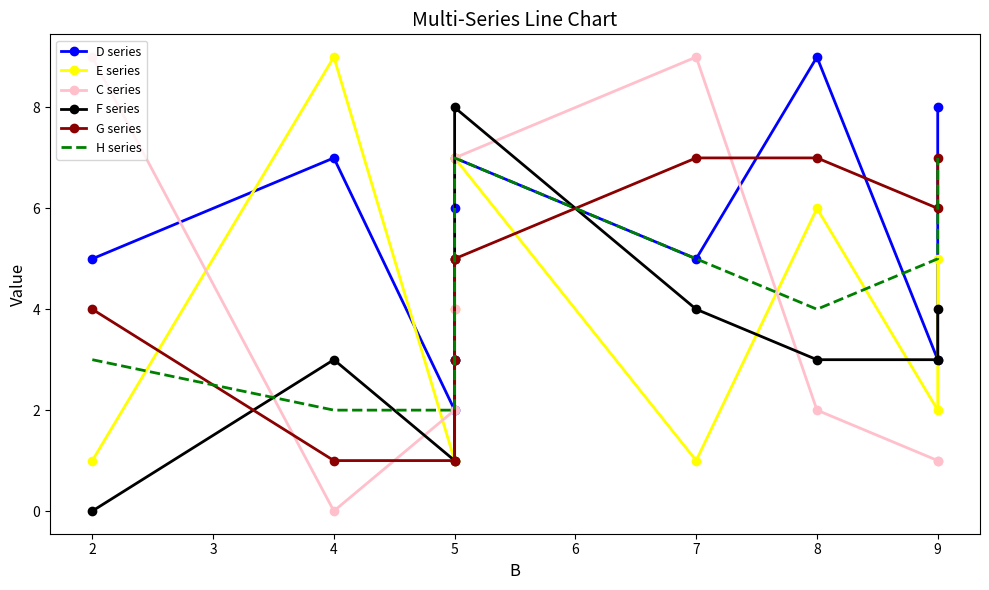

After their last crossing, which series has the higher values: G series or F series?

G series